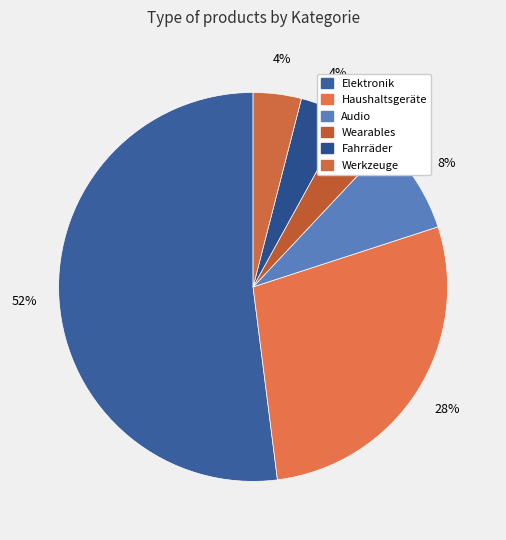

Approximately how many times larger is the value at Fahrräder compared to Audio?

0.5